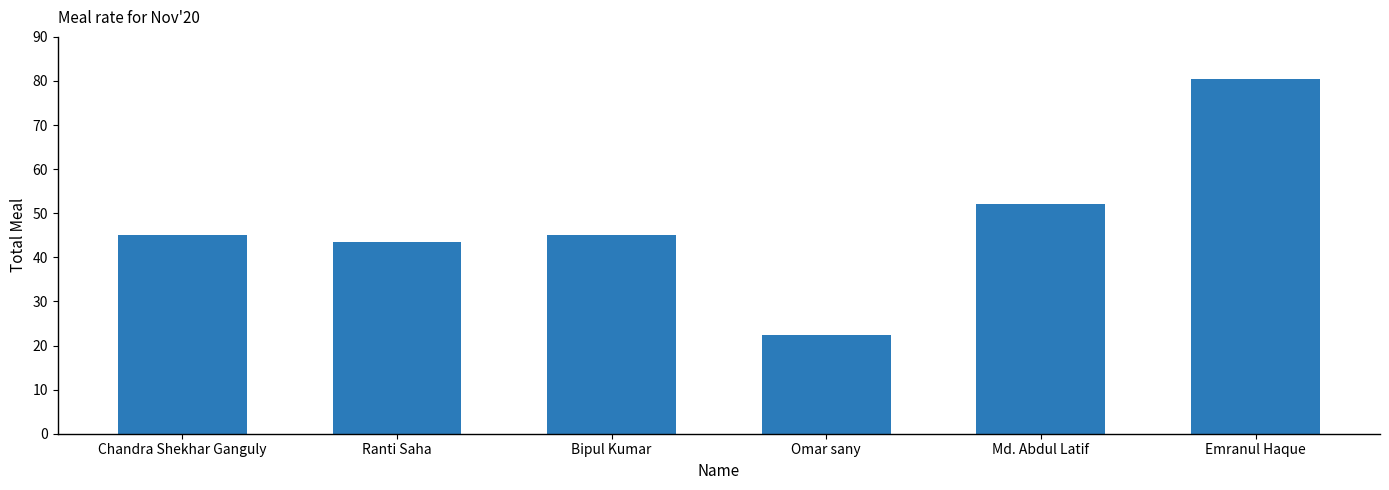

What is the sum of the values at Omar sany and Chandra Shekhar Ganguly?

67.5